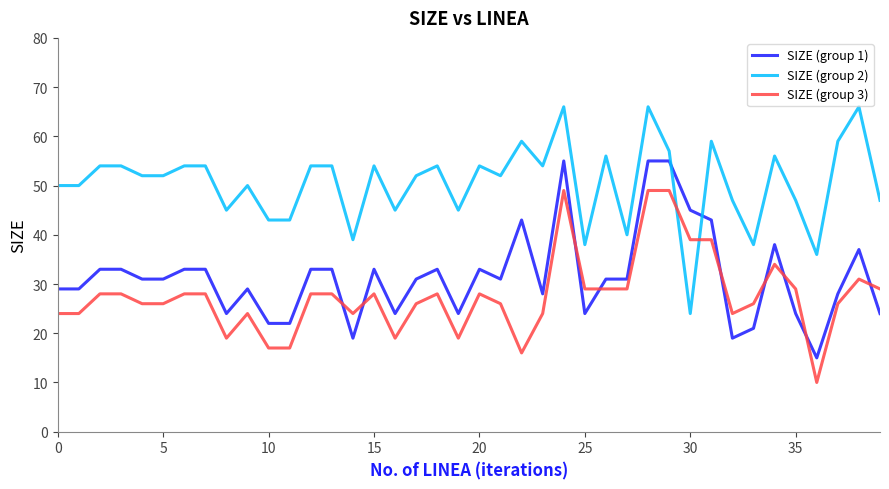

Which series has the largest total across all categories?

SIZE (group 2)